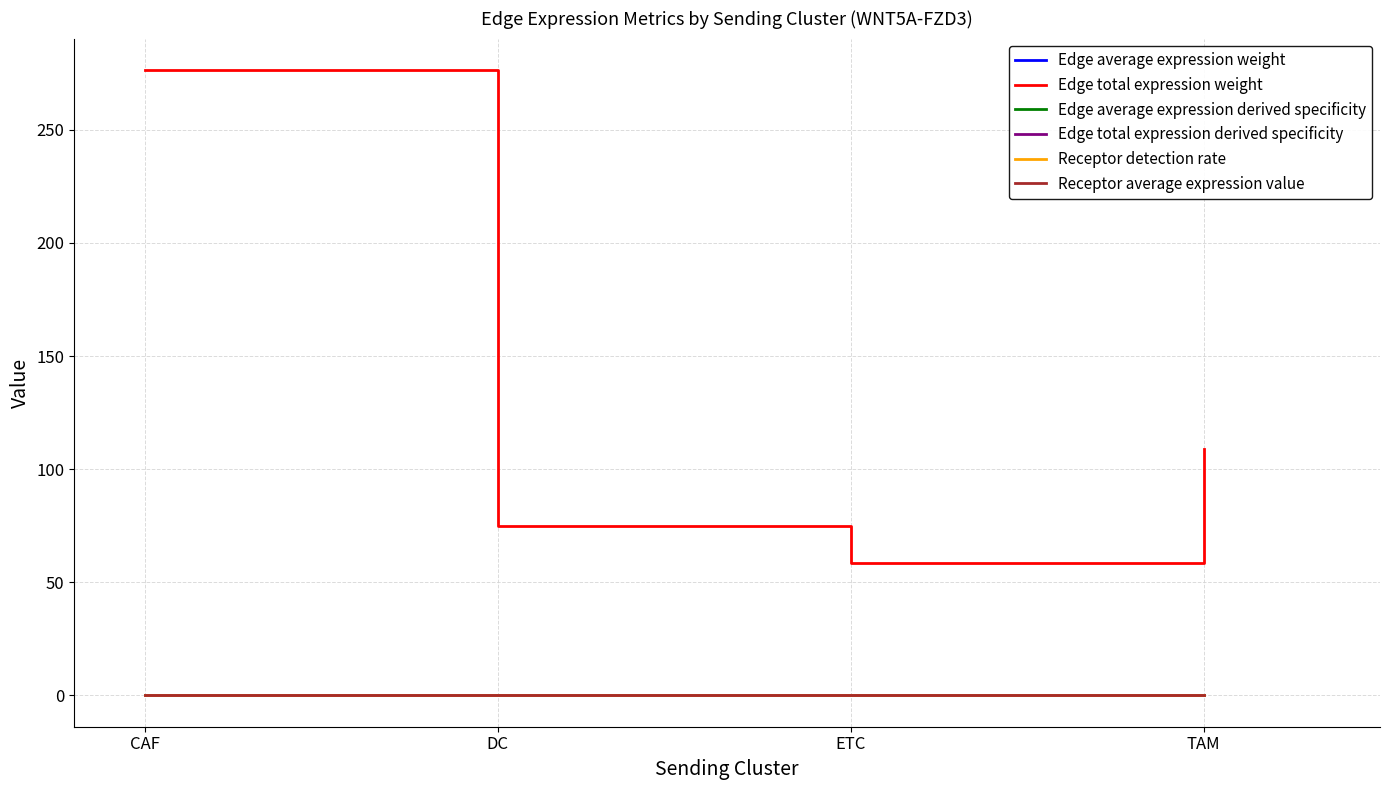

Which series has the largest total across all categories?

Edge total expression weight